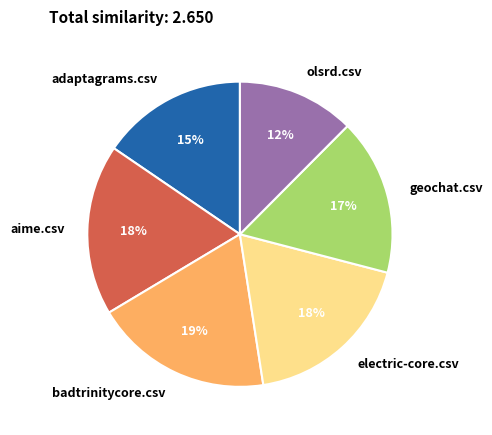

What percentage is the badtrinitycore.csv slice, to the nearest percent?

19%